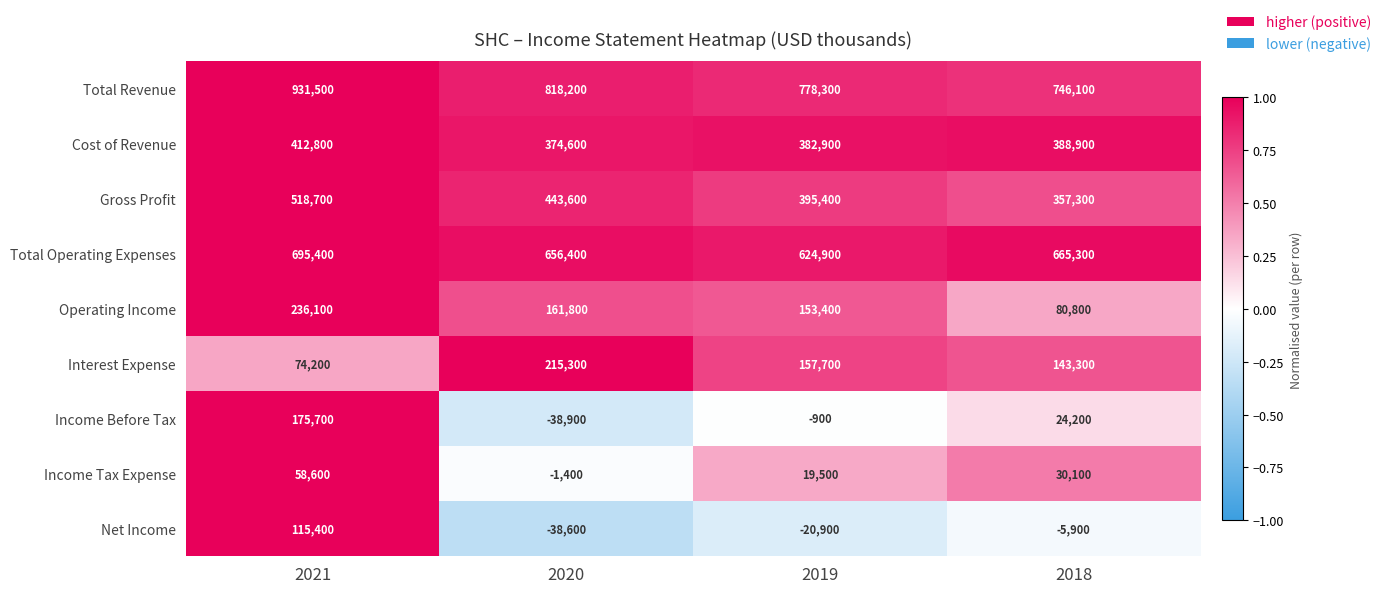

Is it true that Net Income equals -2631 at 2018?

False